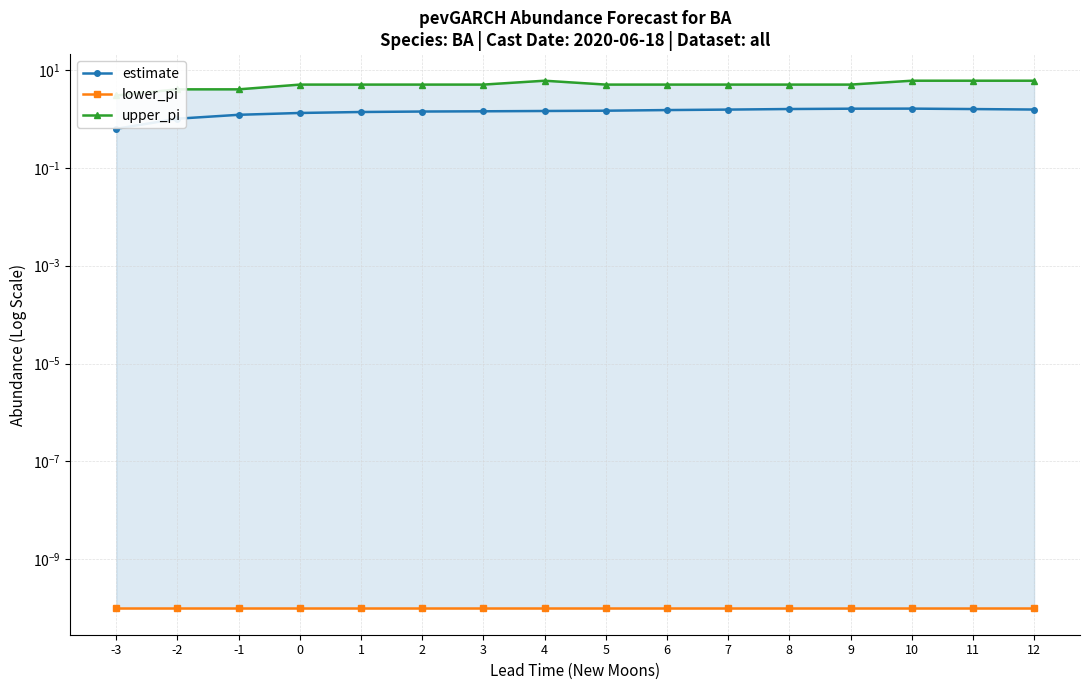

List the series in order of their overall mean, highest first.

upper_pi, estimate, lower_pi